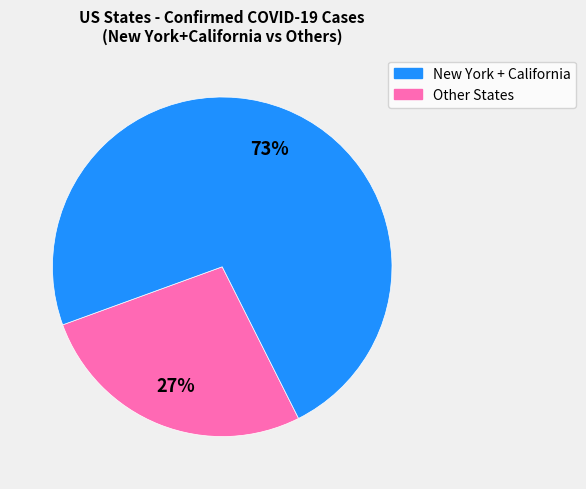

How many slices are in this pie chart?

2